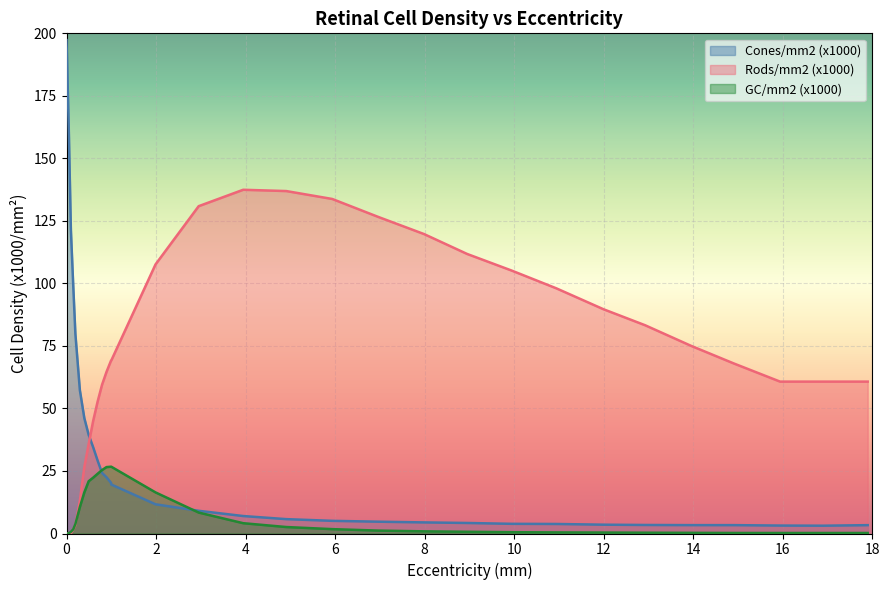

List the series in order of their peak value, lowest first.

GC/mm2 (x1000), Rods/mm2 (x1000), Cones/mm2 (x1000)